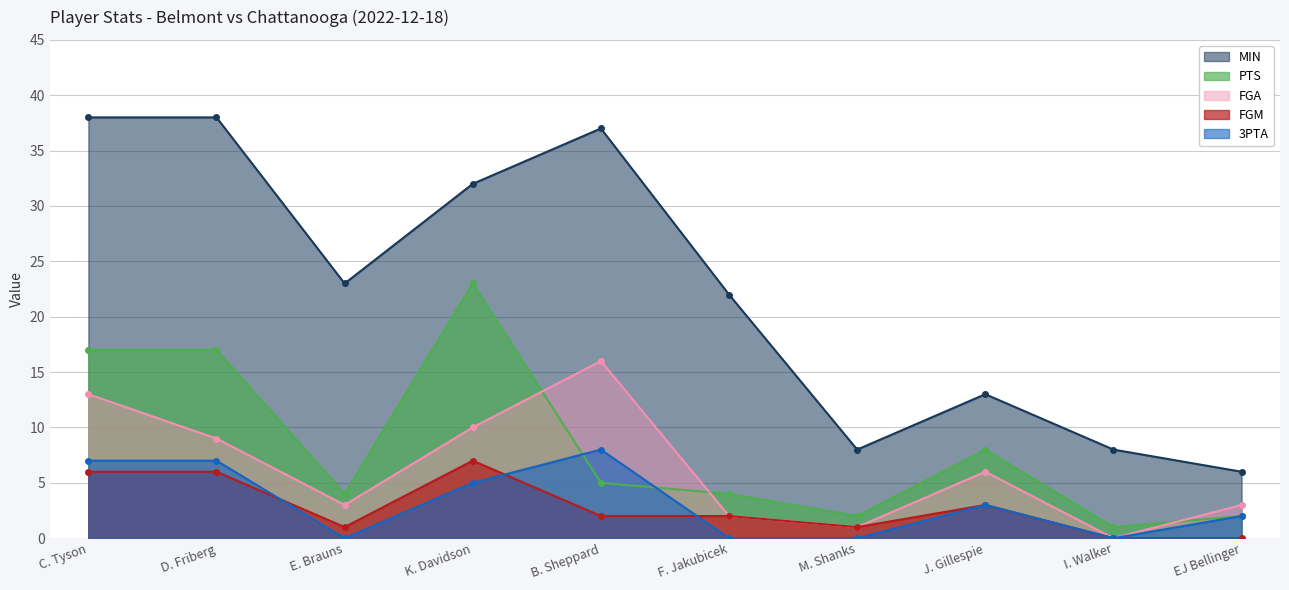

At which category does PTS reach its first local peak?

K. Davidson